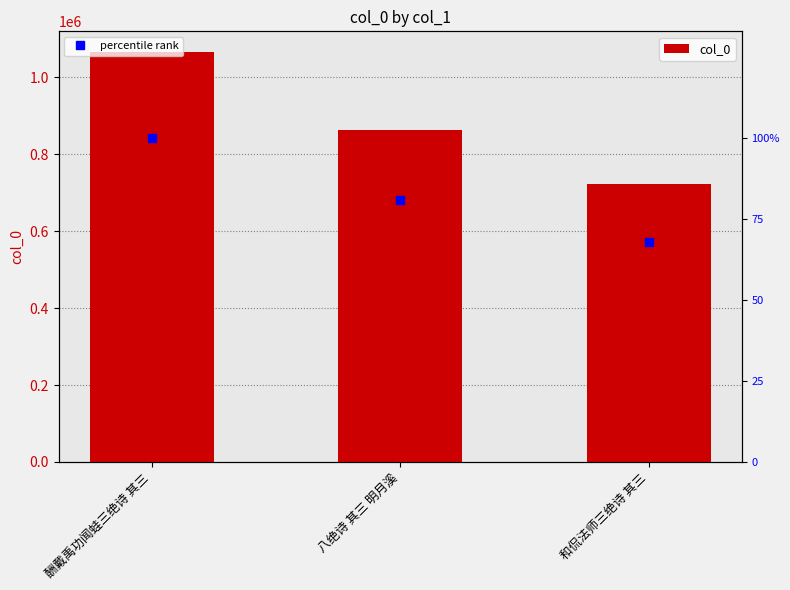

Is it true that col_0 equals 723631.0 at 和侃法师三绝诗 其三?

True